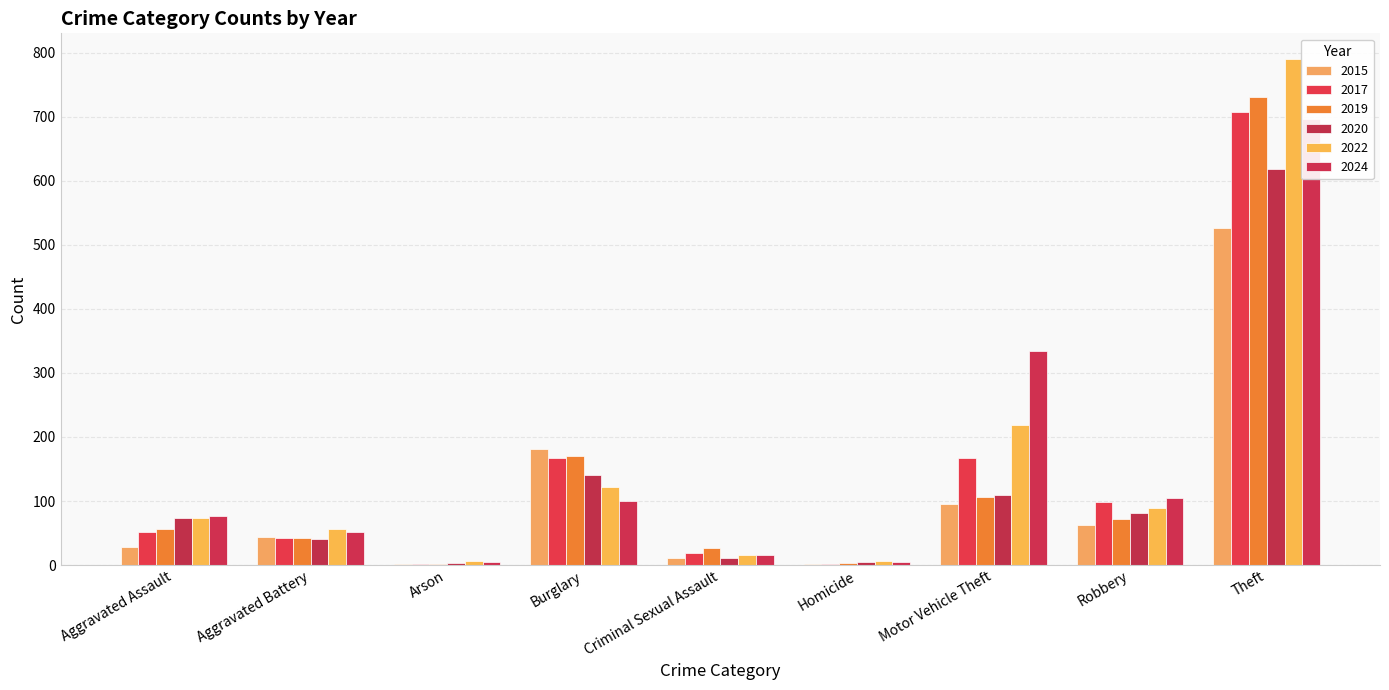

What is the sum of the 2017 values at Burglary and Arson?

168